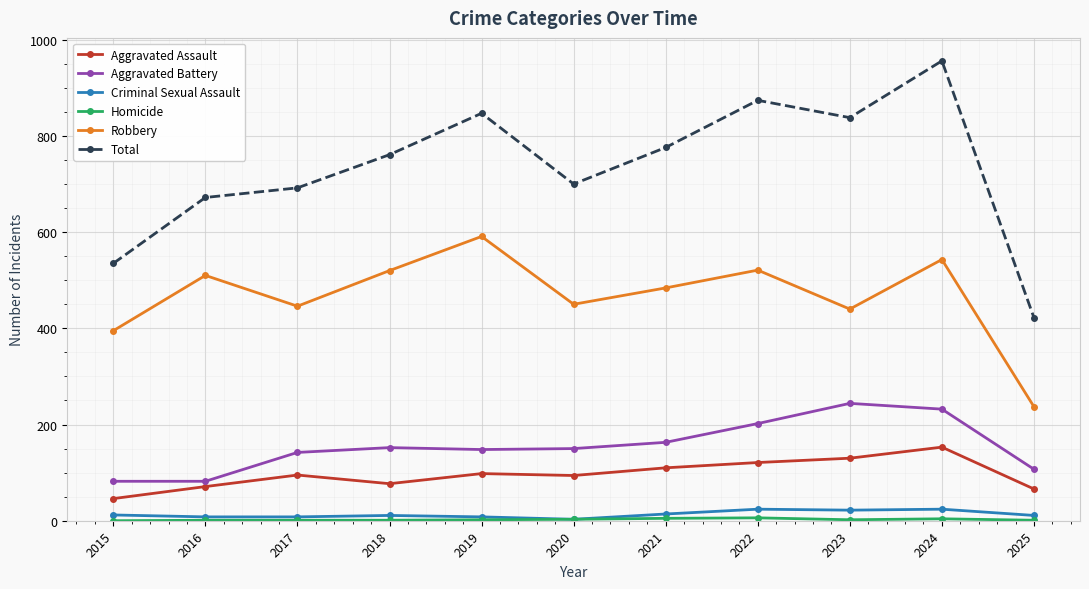

Does the chart display data point markers on the line(s)?

Yes